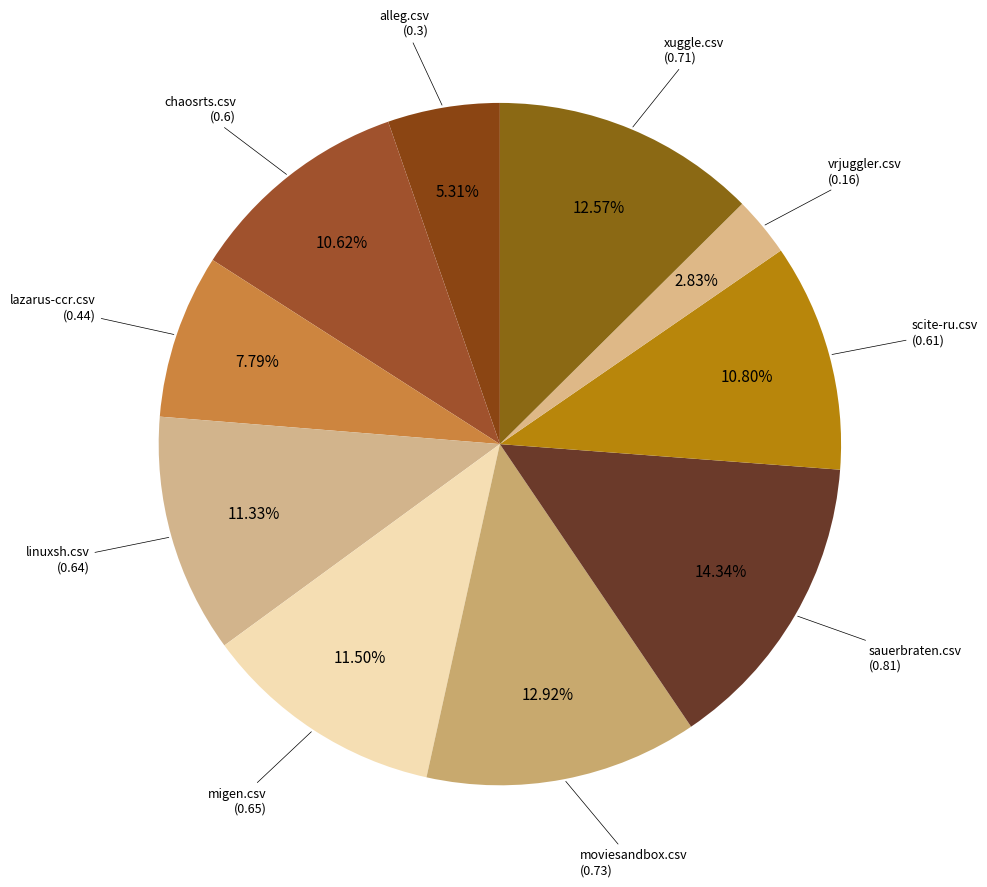

Count the number of slices in the pie.

10